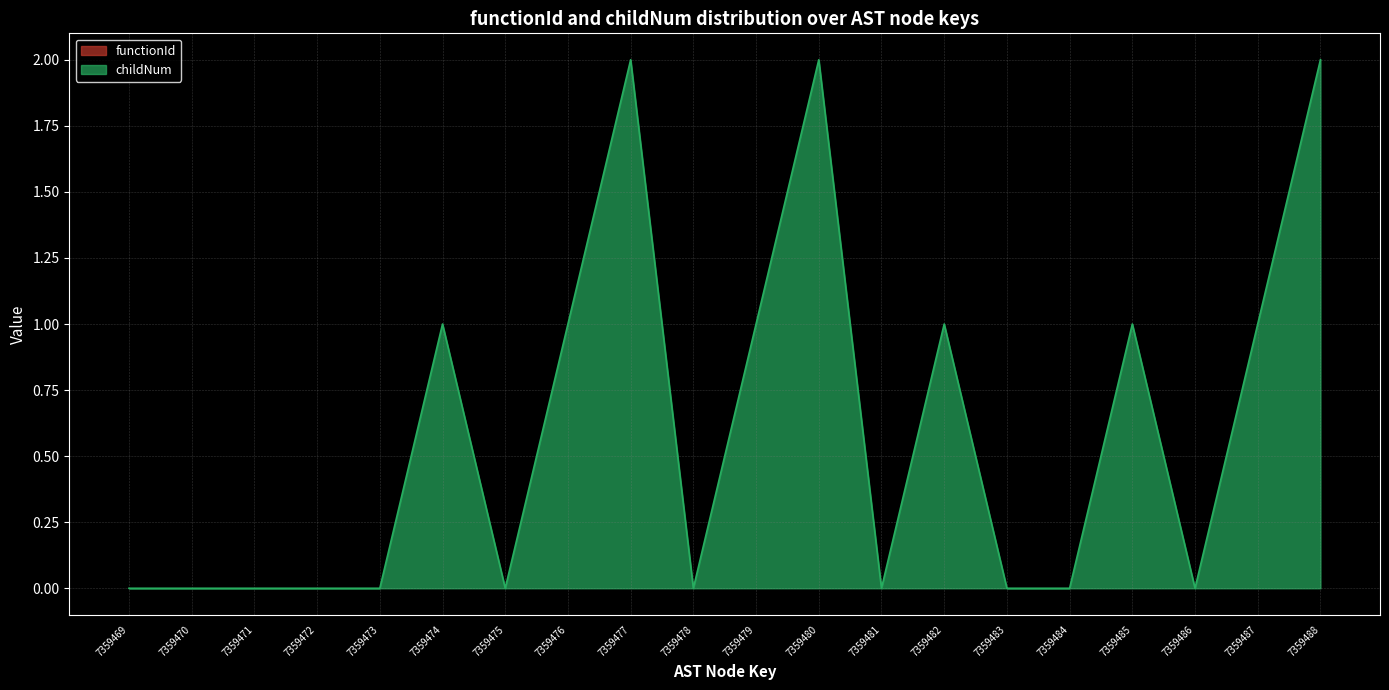

How many lines are shown in the chart?

1